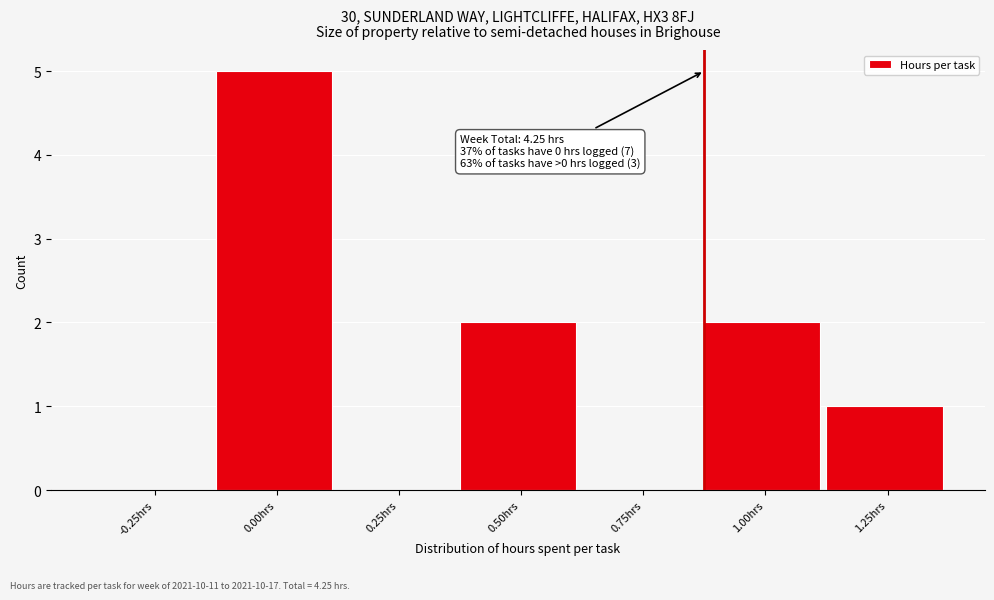

Reading right to left, transcribe all the data shown in this chart.

1.25hrs=1	1.00hrs=2	0.75hrs=0	0.50hrs=2	0.25hrs=0	0.00hrs=5	-0.25hrs=0